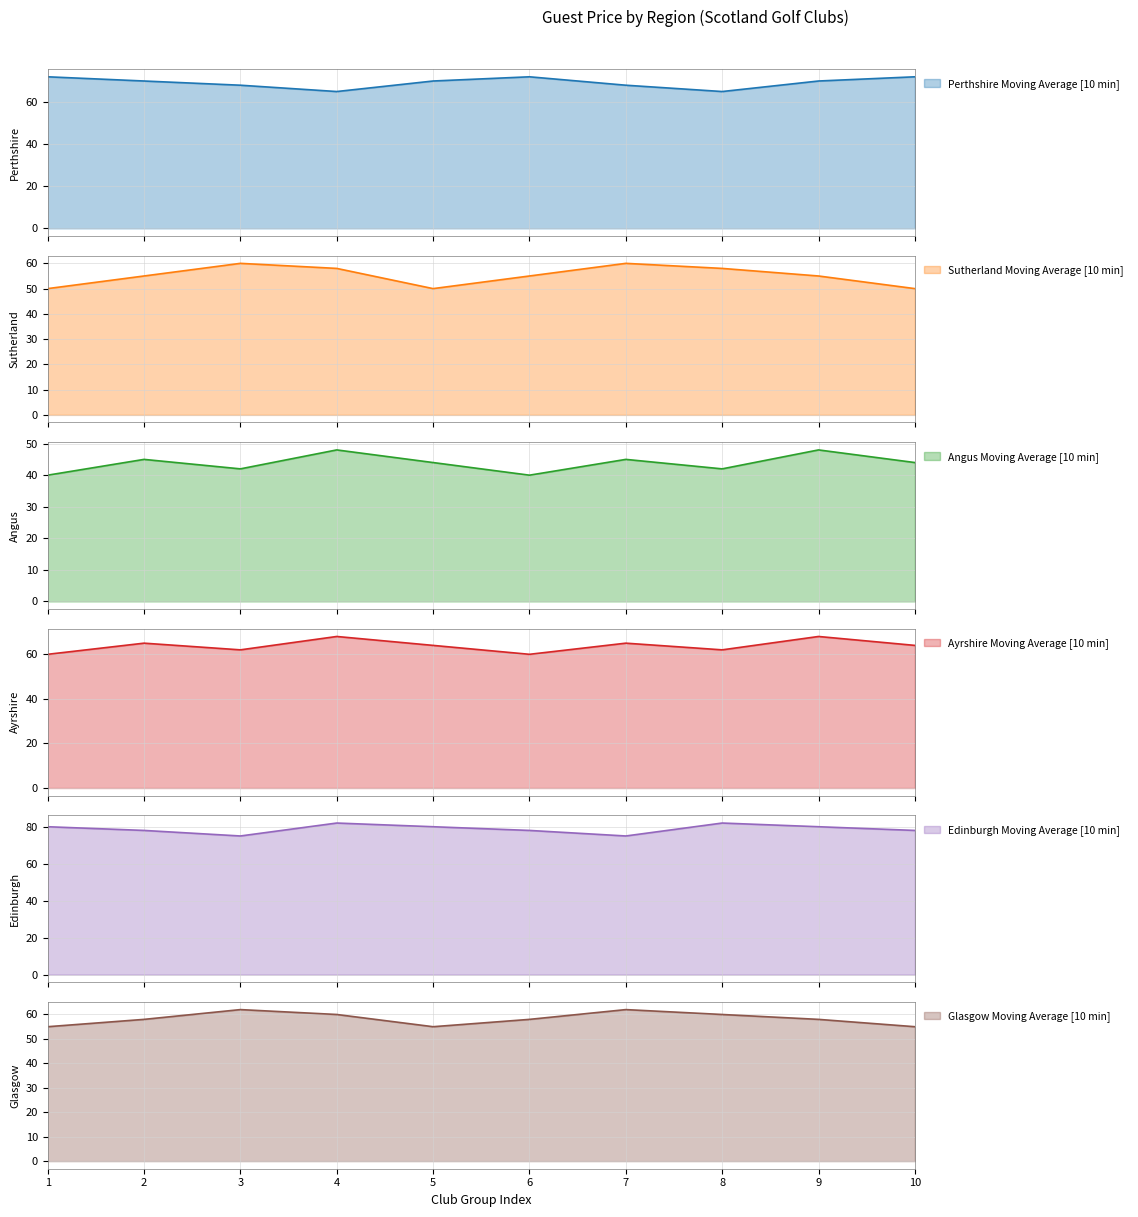

How many Glasgow values are between 55 and 60?

8